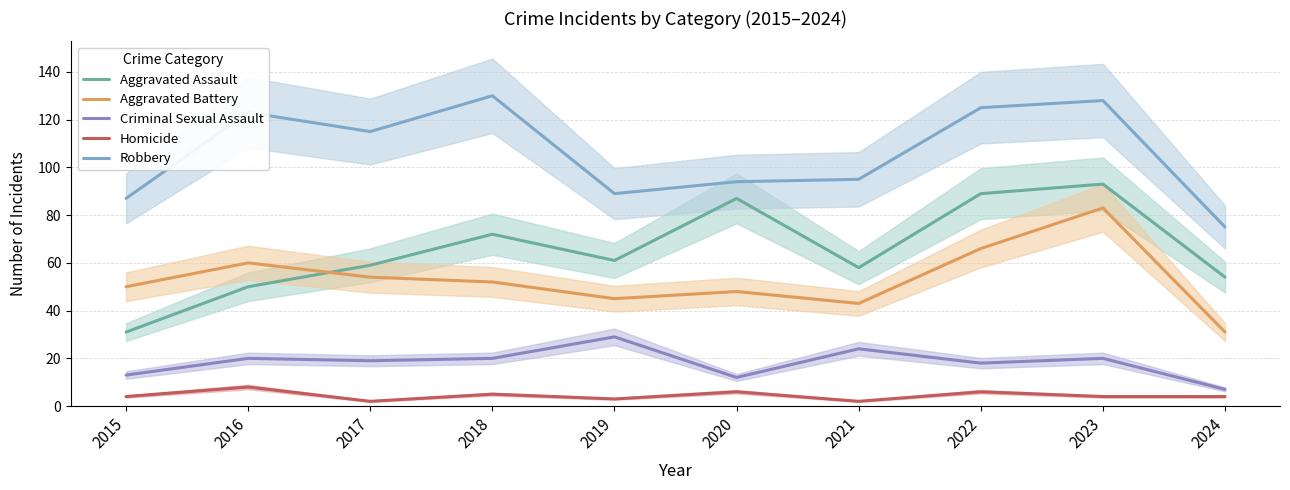

What is the approximate value of Homicide at 2017?

2